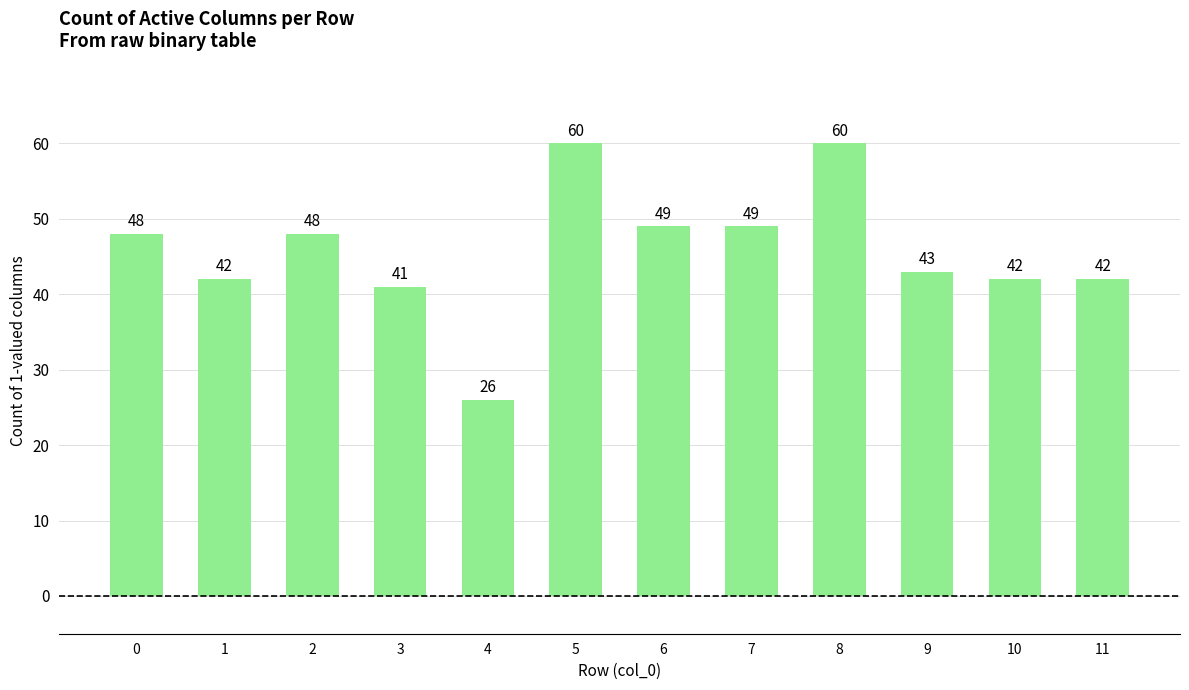

What is the value of the 9th bar from the left?

60